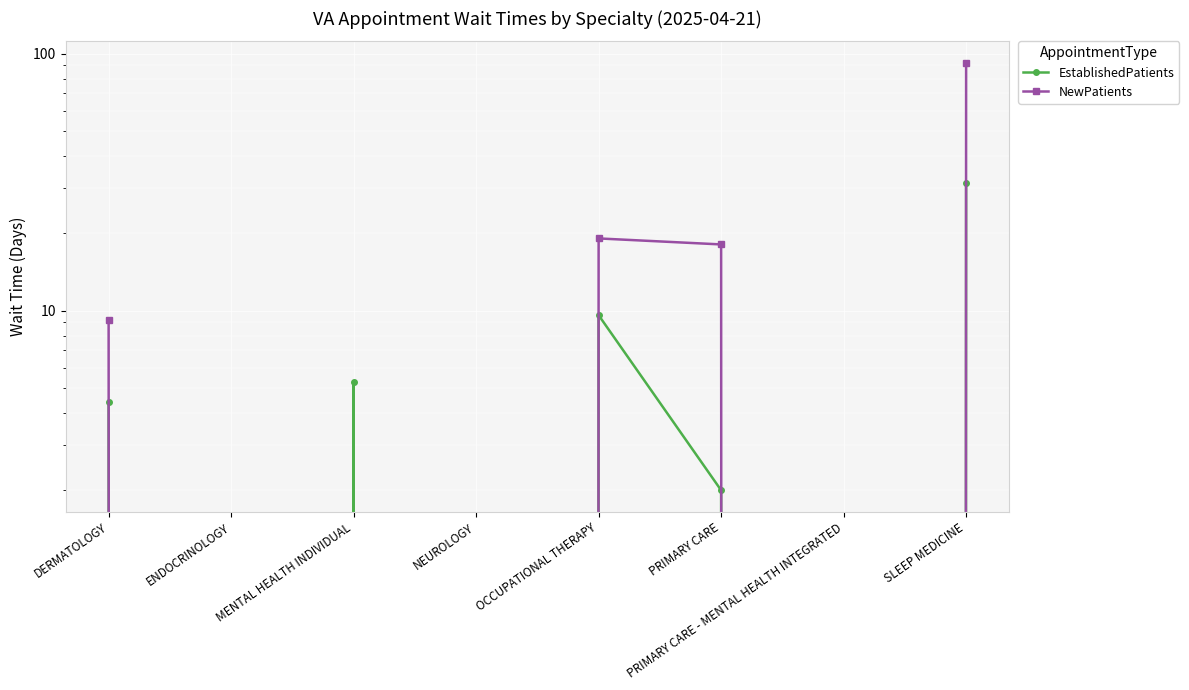

What is the label of the 6th point from the left?

PRIMARY CARE